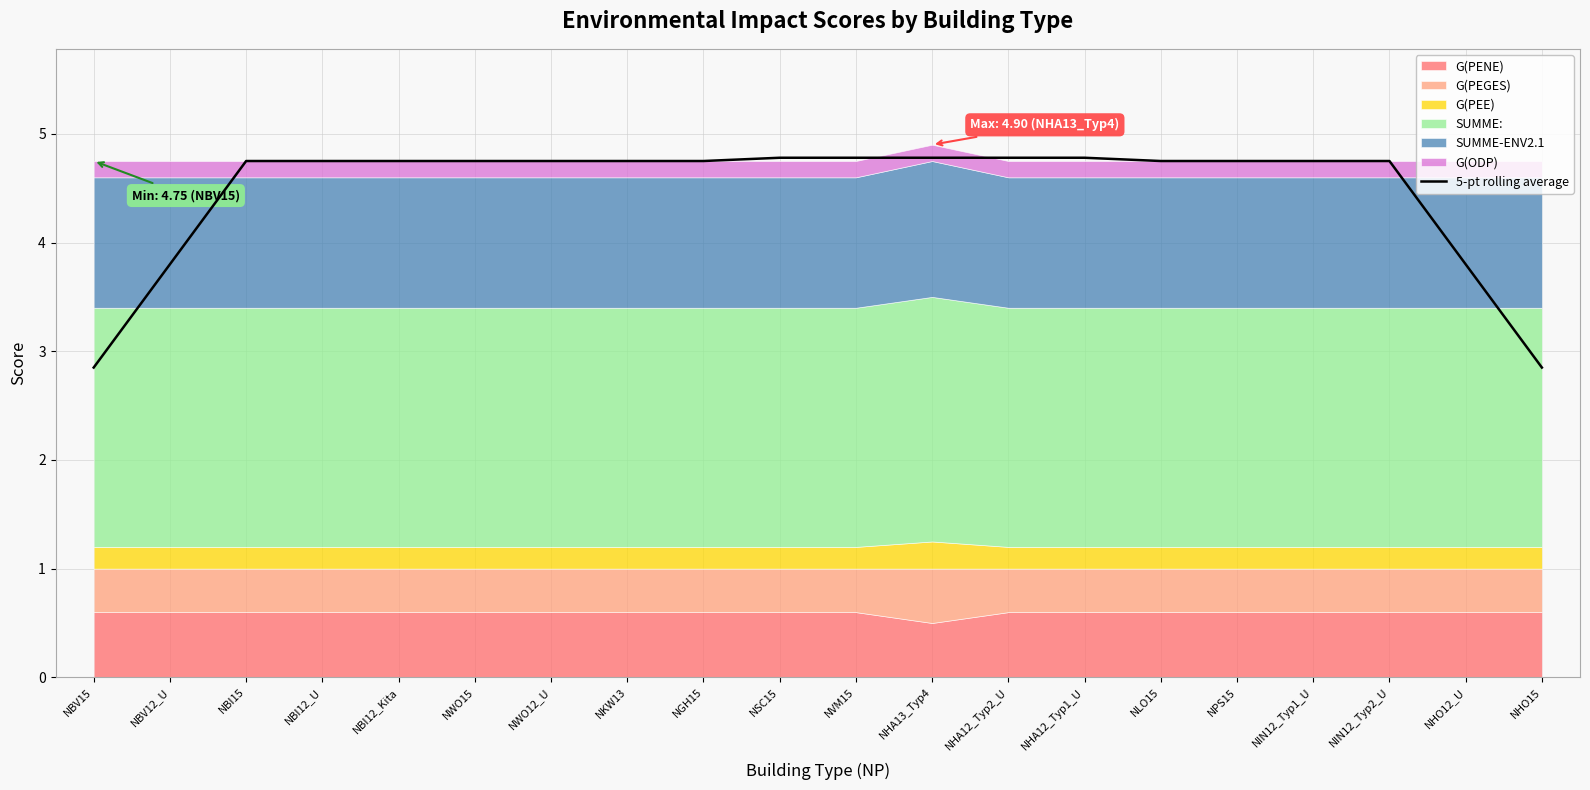

How many data points are less than 4?

4